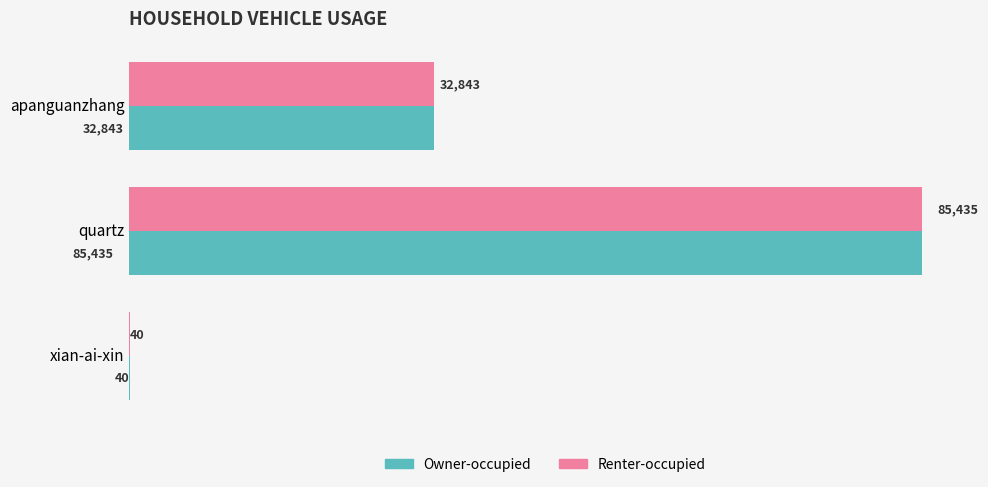

What is the sum of the Owner-occupied values at quartz and xian-ai-xin?

85475